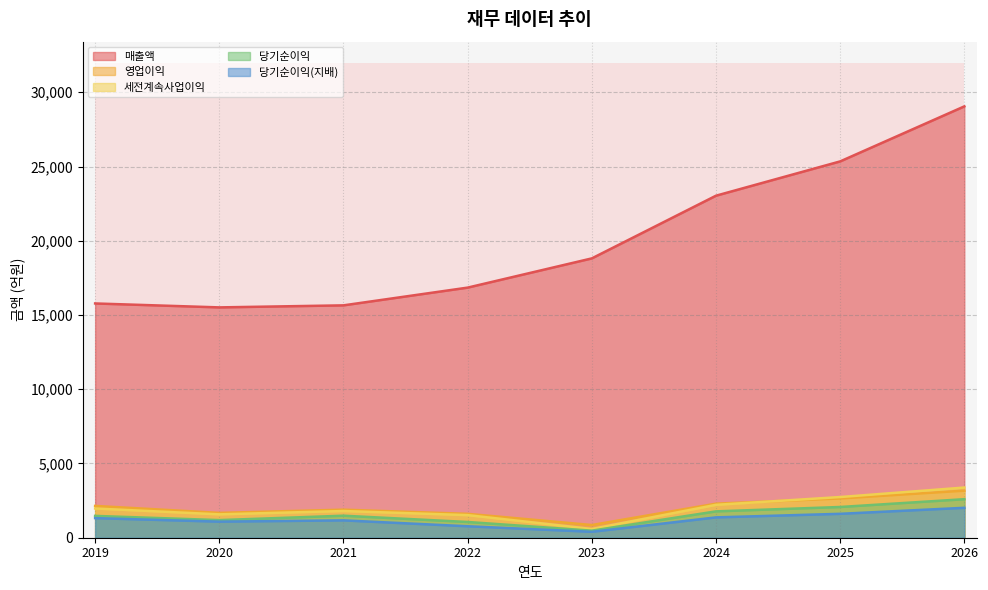

Where does the 세전계속사업이익 series first go above 1969?

2024